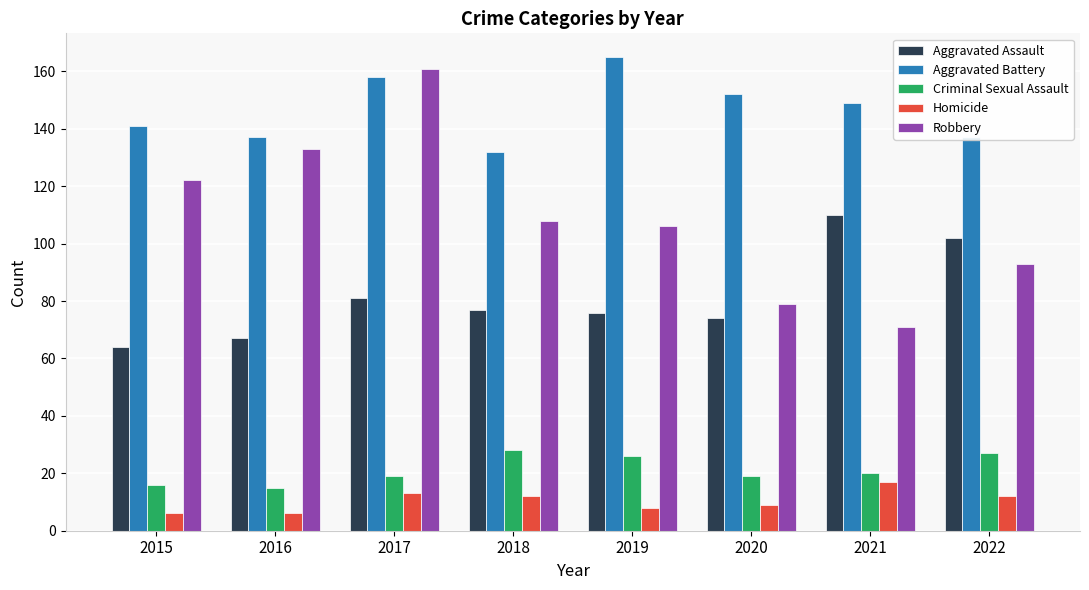

What is the value of the Aggravated Battery bar at the 7th from the left?

149